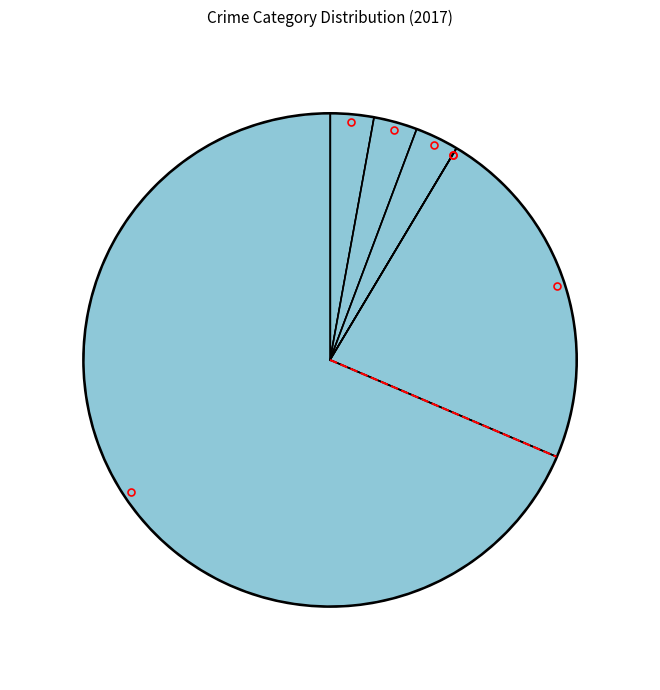

Rank the categories by value from highest to lowest.

Theft, Robbery, Aggravated Assault, Aggravated Battery, Criminal Sexual Assault, Homicide, Motor Vehicle Theft